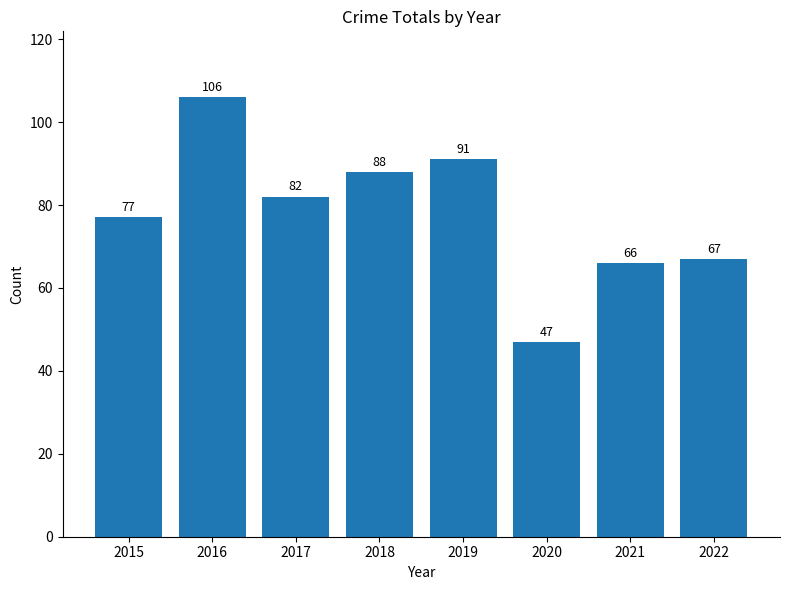

Approximately how many times larger is the value at 2020 compared to 2021?

0.7